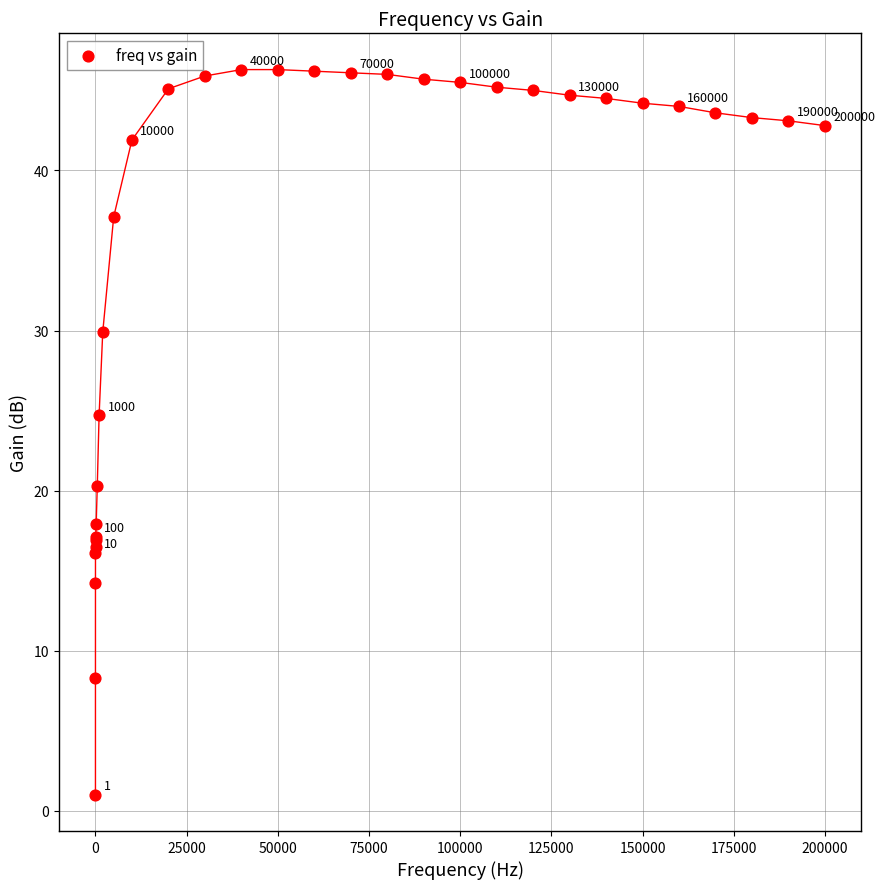

What Y value in the scatter plot is closest to 23?

24.7